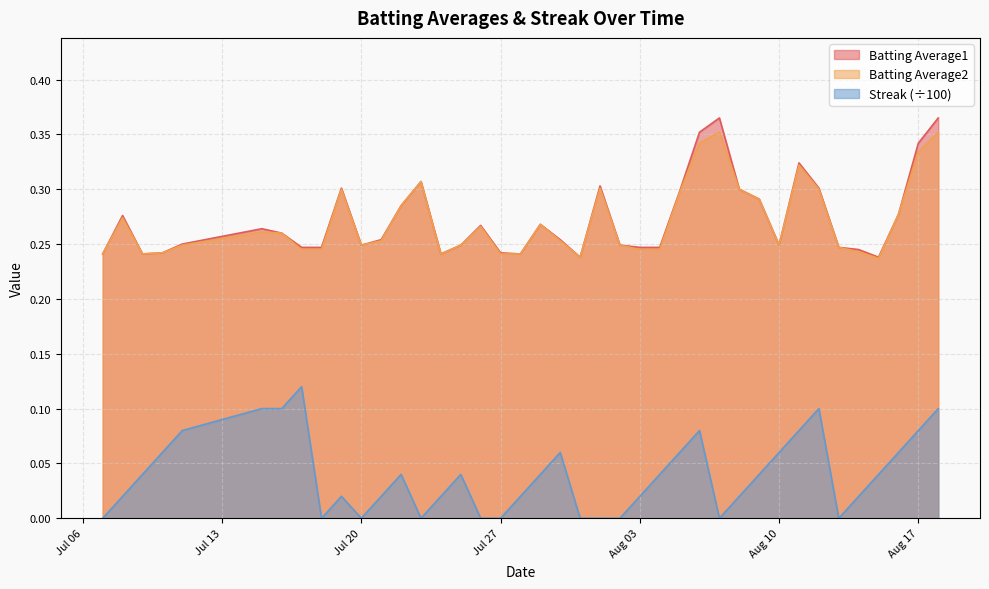

True or false: Batting Average1 and Streak (÷100) cross at least once.

False